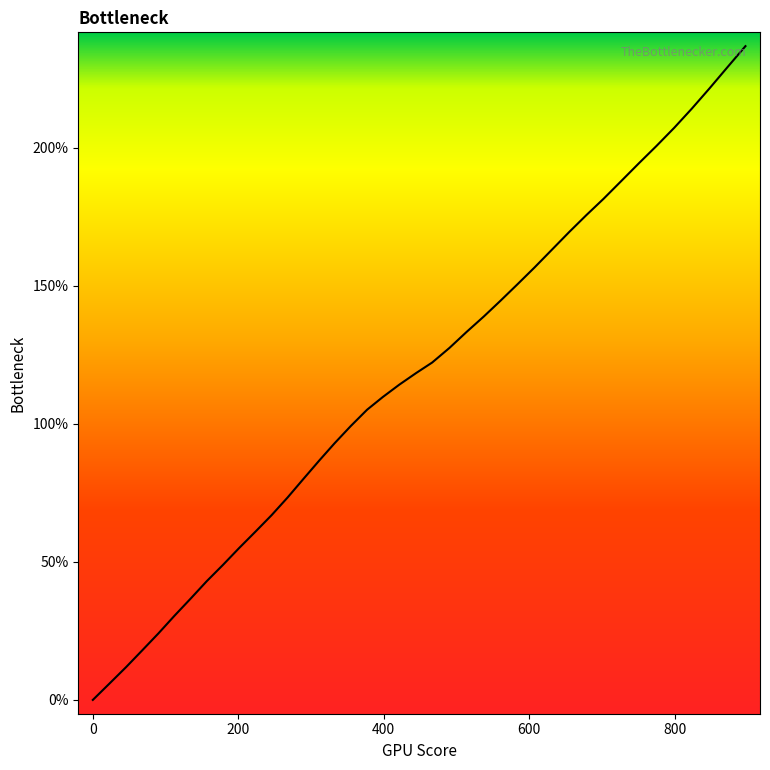

What is the maximum value shown in the chart?

236.8